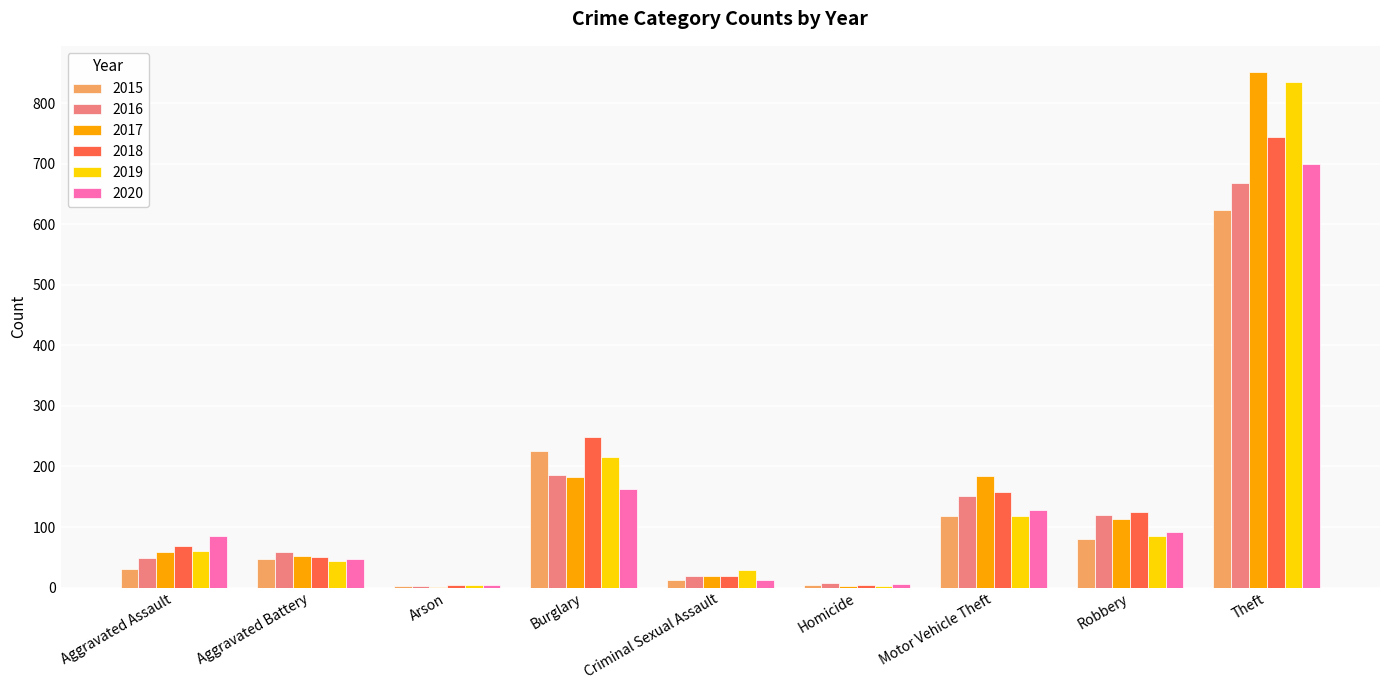

What is the sum of the 2018 values at Motor Vehicle Theft and Theft?

902